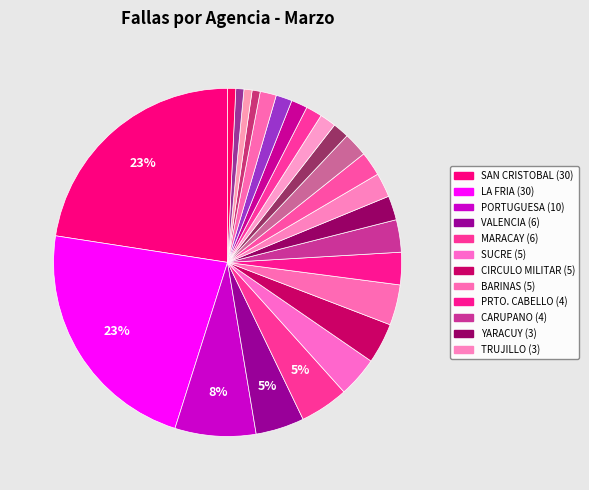

To the nearest percent, what is the average slice percentage?

4%